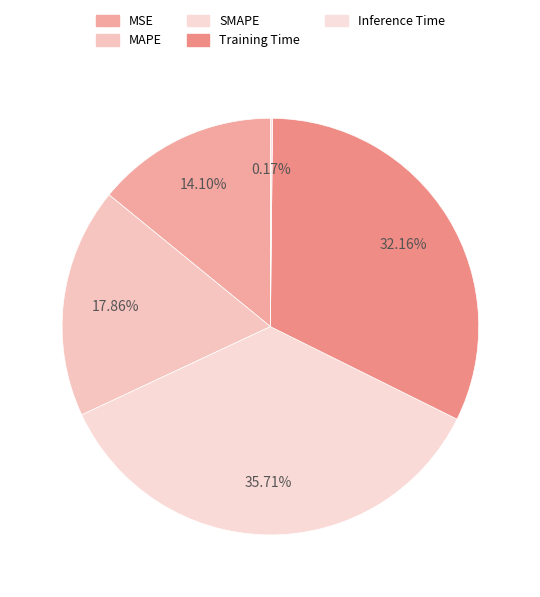

Does MSE account for over 50% of the chart?

No